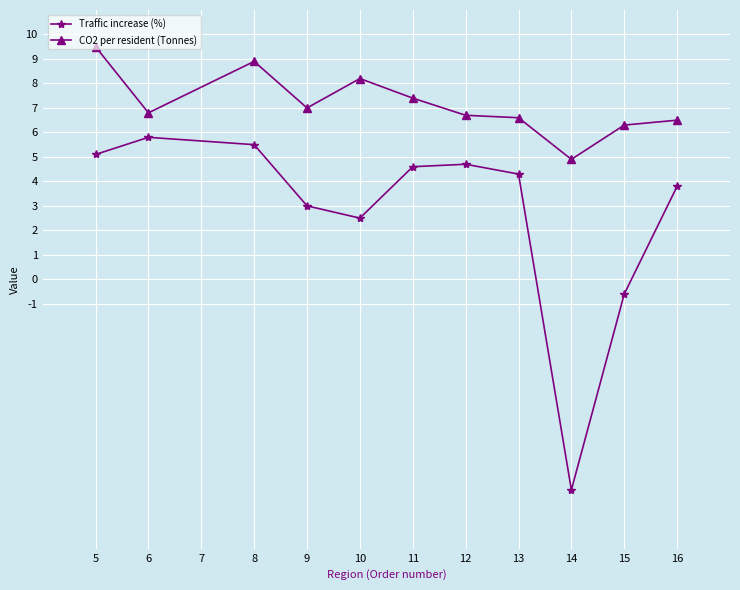

What is the total value across all series at 8?

14.4